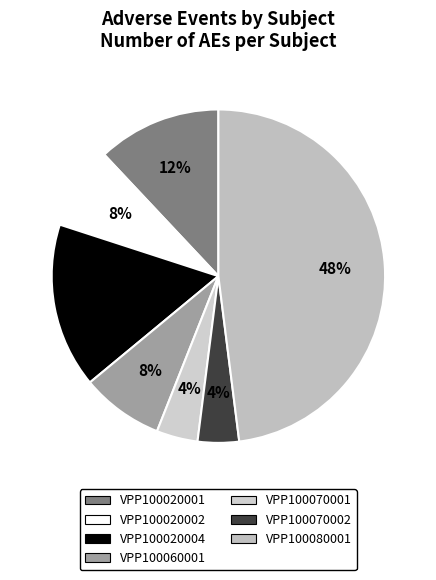

To the nearest percent, what is the average slice percentage?

14%